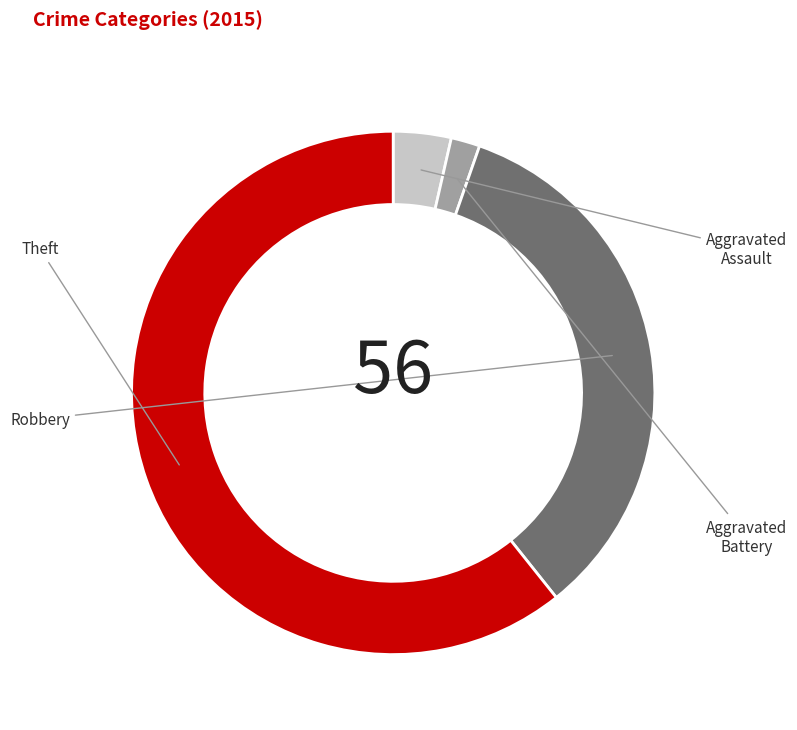

Which slice represents more than half of the pie?

Theft